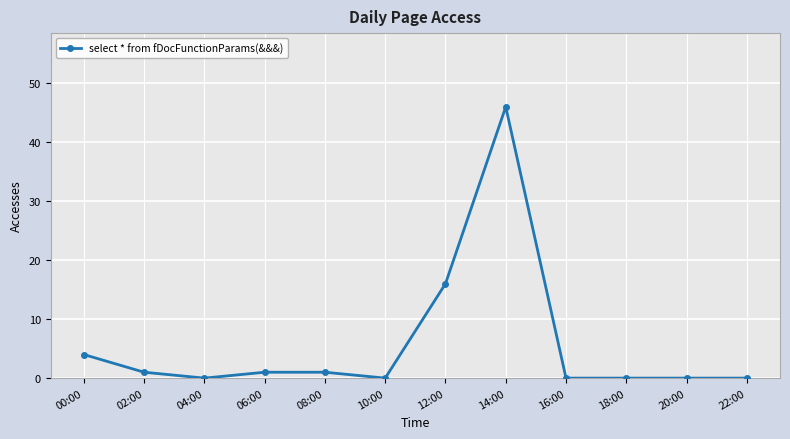

Reading left to right, list all the values displayed in this chart.

4	1	0	1	1	0	16	46	0	0	0	0